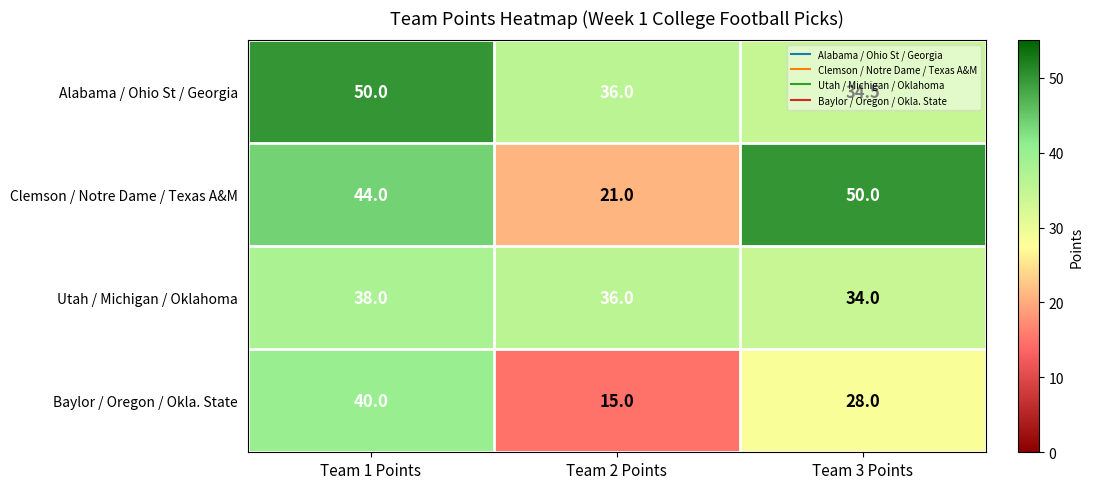

Which category has the lowest value in the Baylor / Oregon / Okla. State series?

Team 2 Points